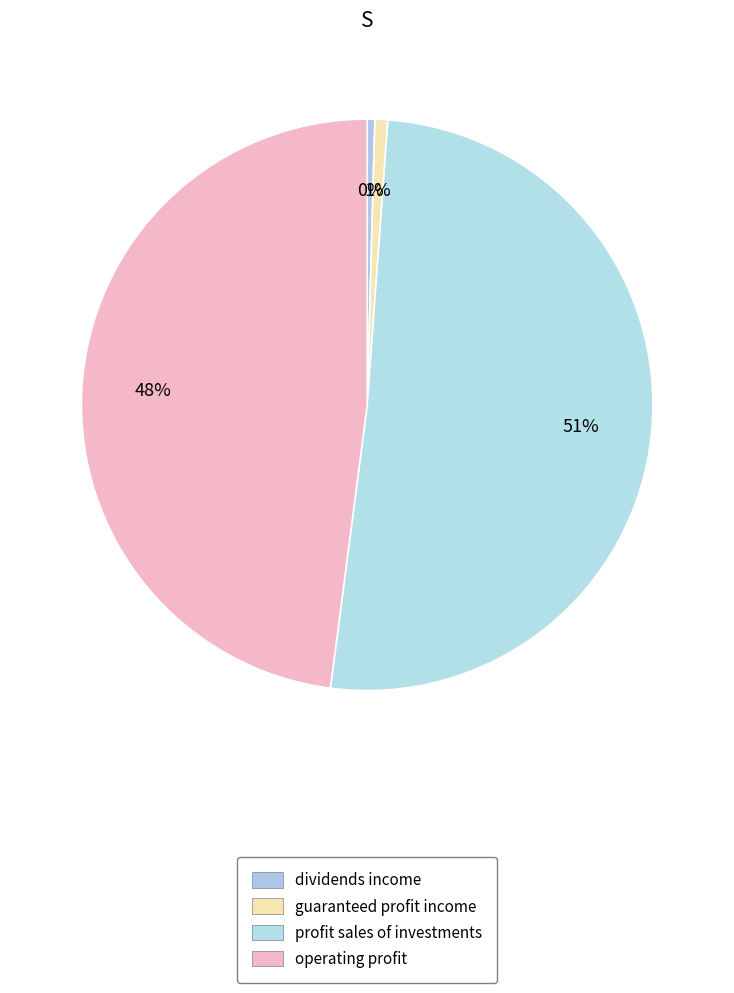

Which slice represents more than half of the pie?

profit_sales_of_investments